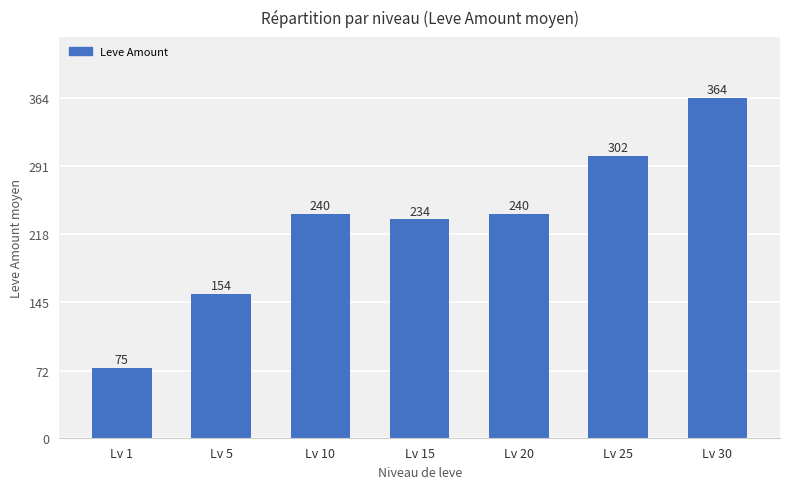

Count the values in the range 154 to 302.

5